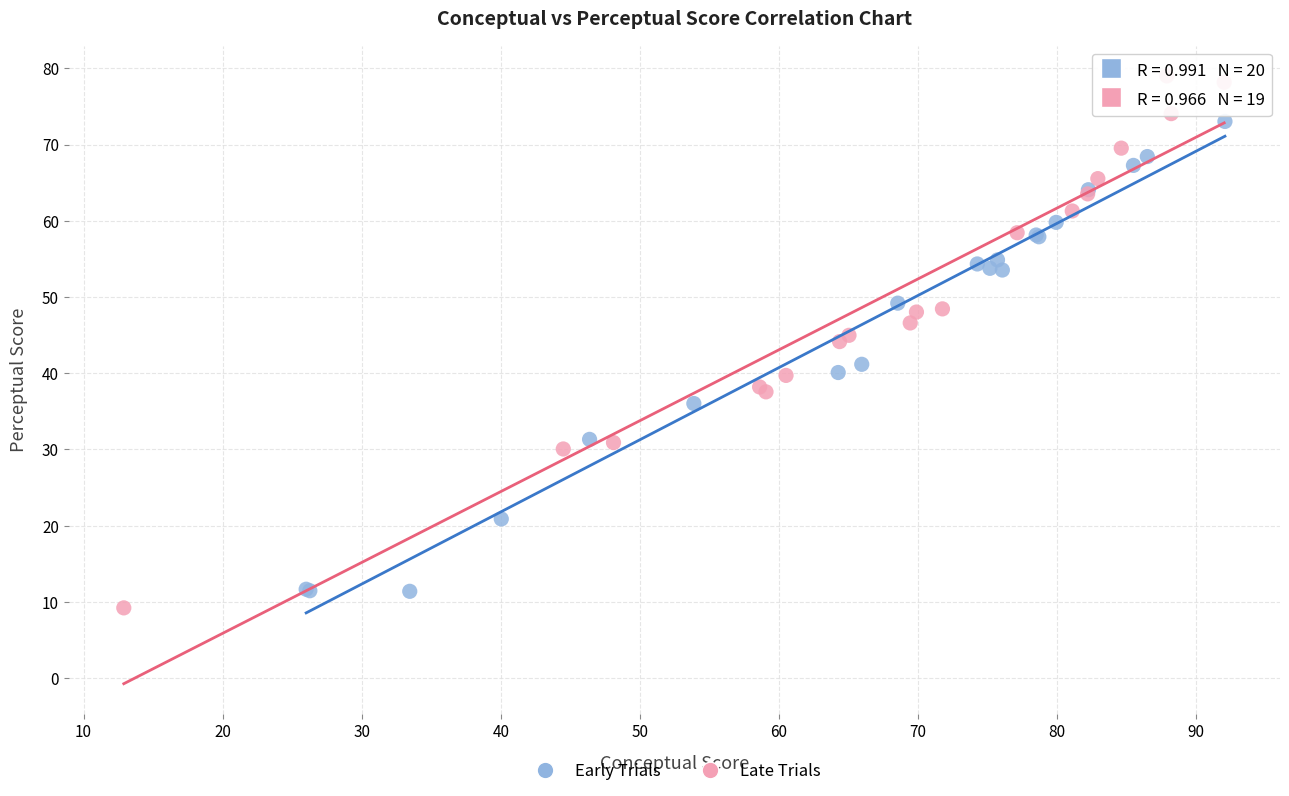

What are all the series names shown in the legend?

Early Trials, Late Trials